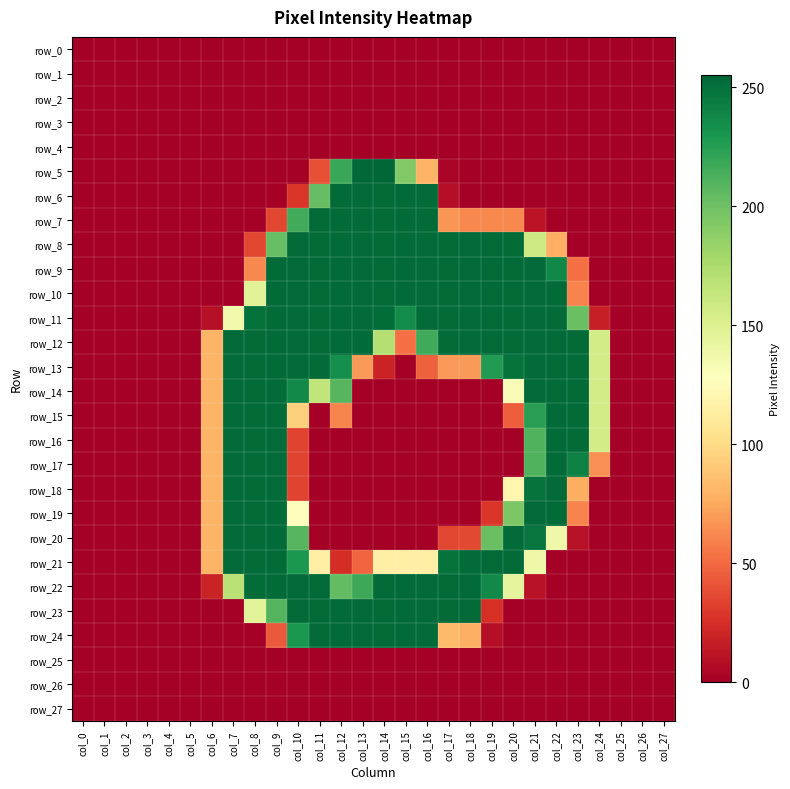

What is the difference between the maximum and minimum values in the row_24 series?

253